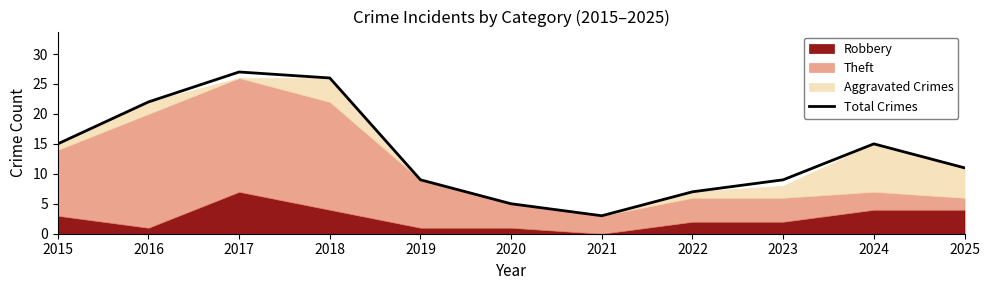

Which label corresponds to the smallest value in the chart?

2021